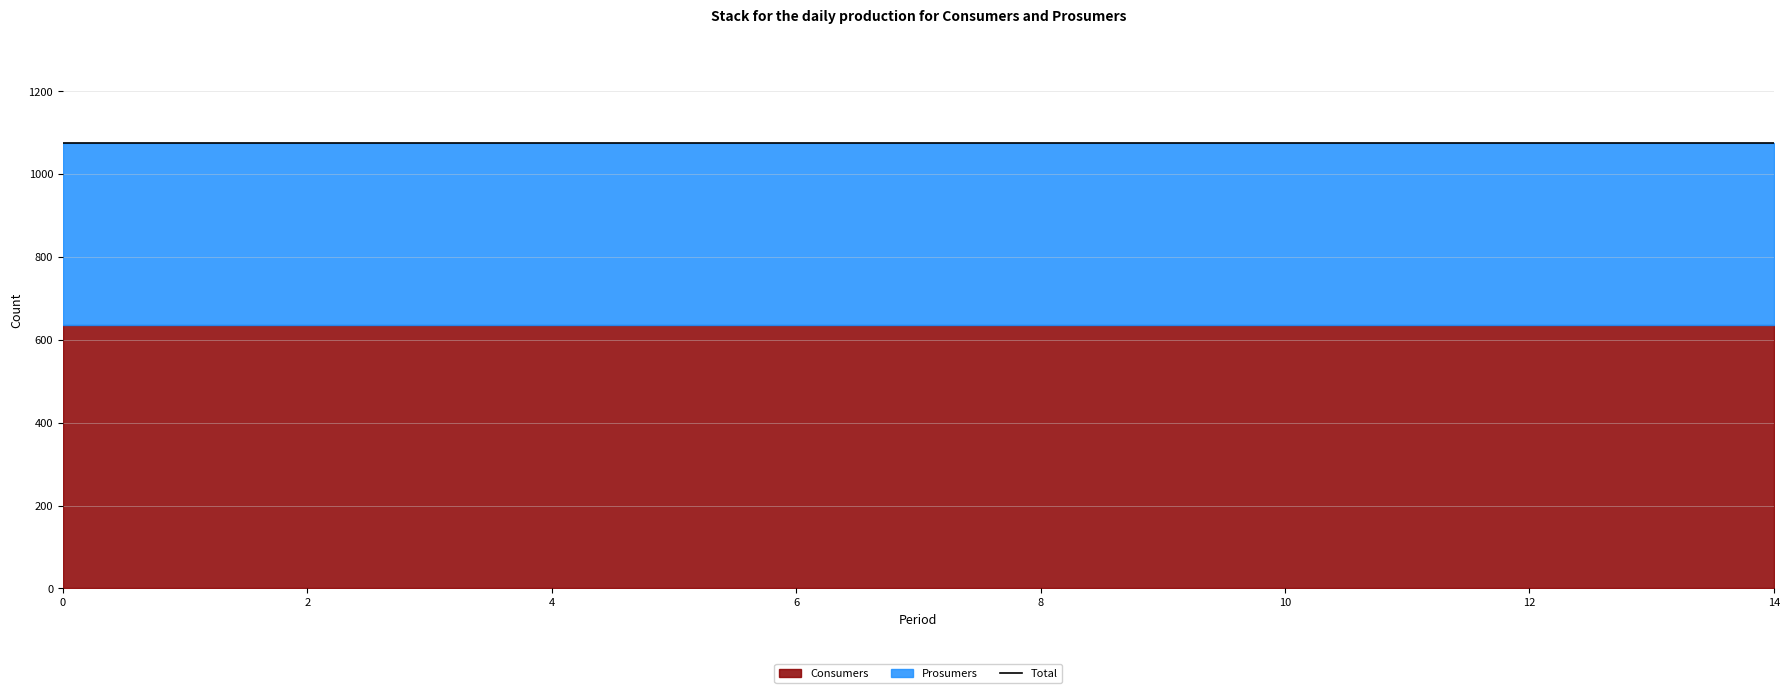

Reading left to right, list all the values displayed in this chart.

Consumers: 635	635	635	635	635	635	635	635	635	635	635	635	635	635	635
Prosumers: 440	440	440	440	440	440	440	440	440	440	440	440	440	440	440